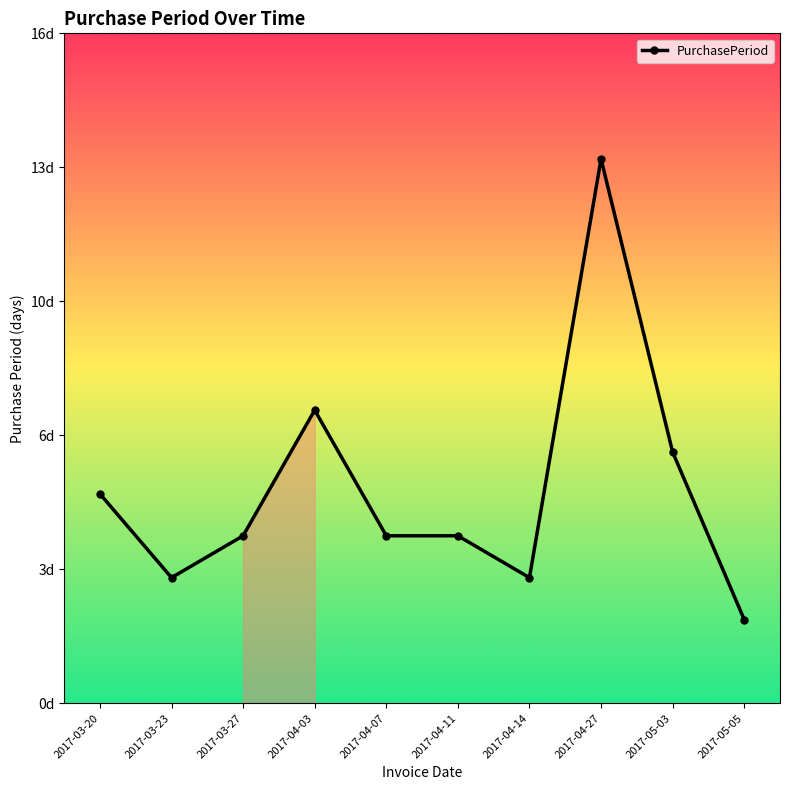

Which has a higher value, 2017-04-27 or 2017-03-20?

2017-04-27